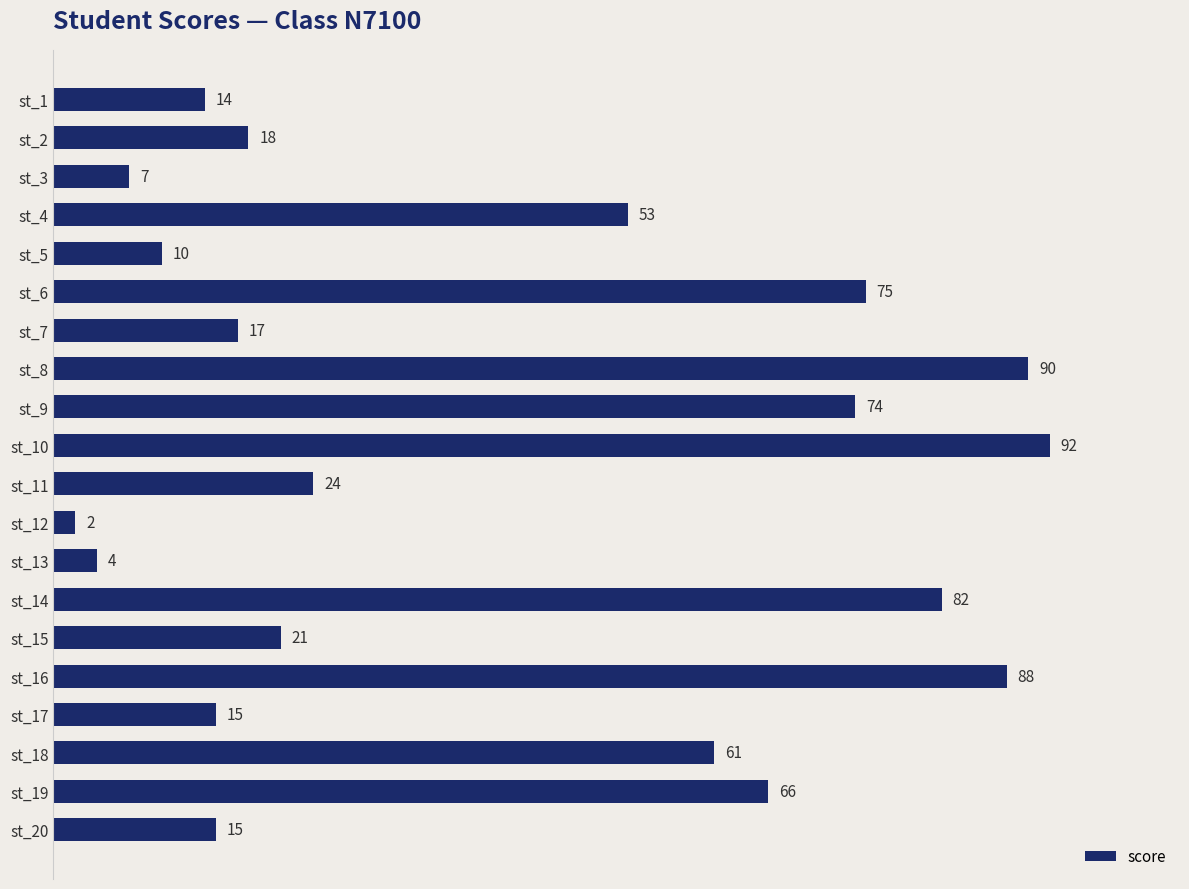

What is the minimum value shown in the chart?

2